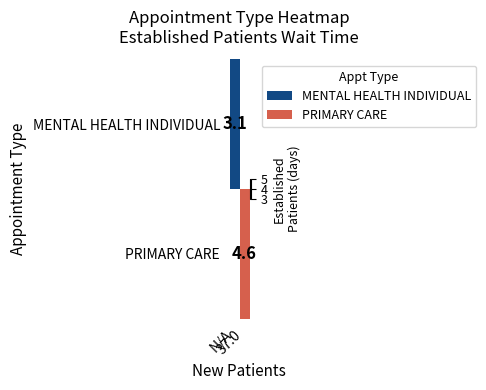

What is the approximate value of MENTAL HEALTH INDIVIDUAL at N/A?

3.1